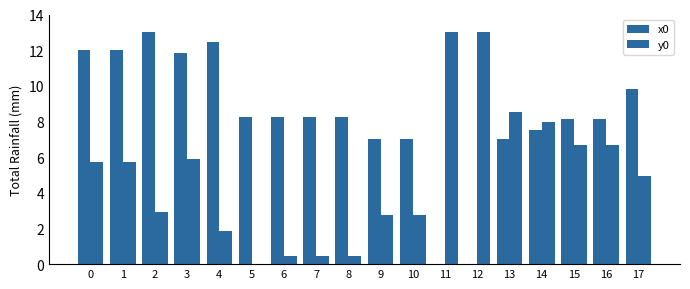

What is the value of the y0 bar at the 16th from the left?

6.7